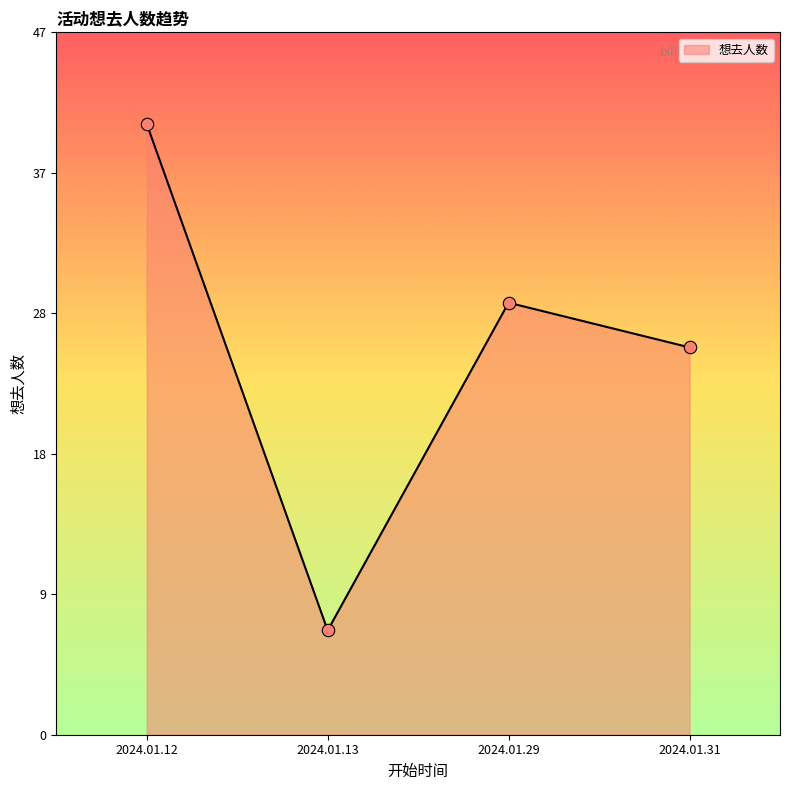

Is this an area chart (filled region under the line)?

Yes